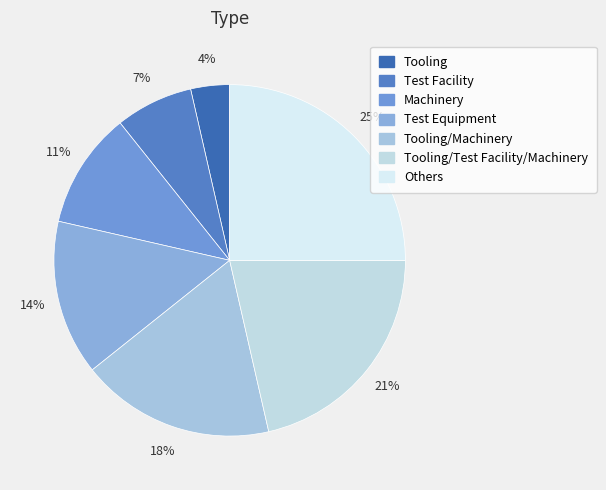

Which category has the biggest portion of the pie?

Others